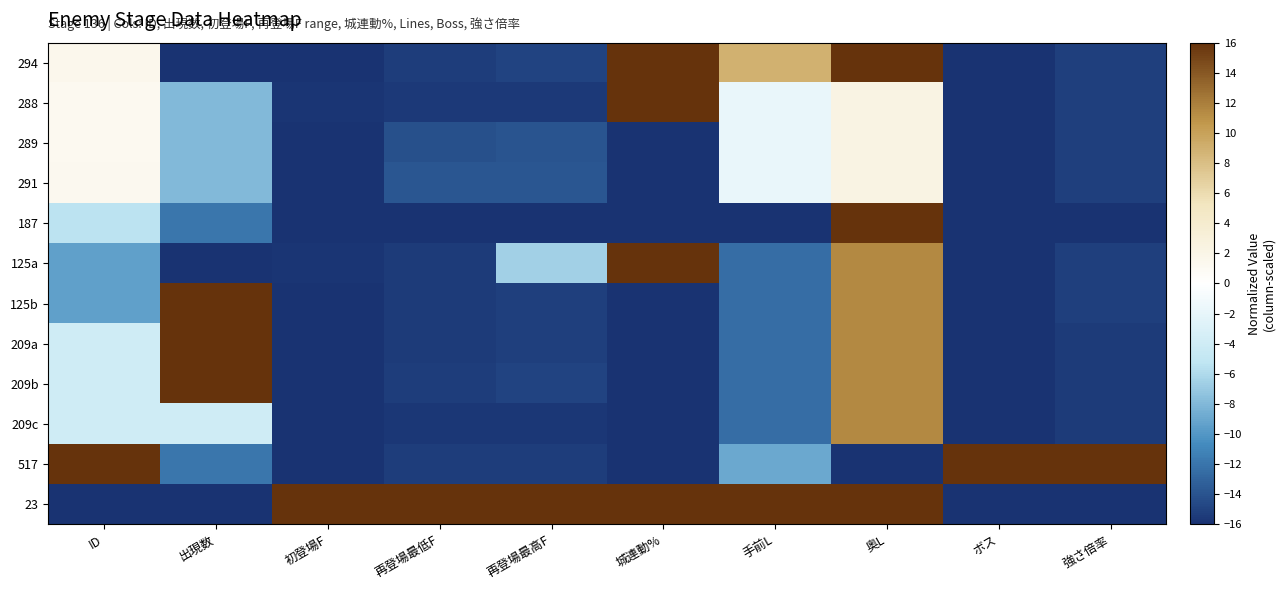

Rank the series at ボス from lowest to highest value.

294, 288, 289, 291, 187, 125a, 125b, 209a, 209b, 209c, 23, 517